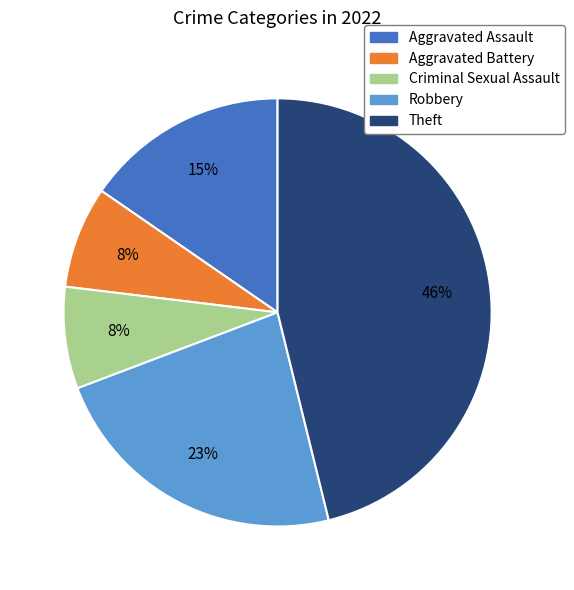

How many slices are in this pie chart?

5